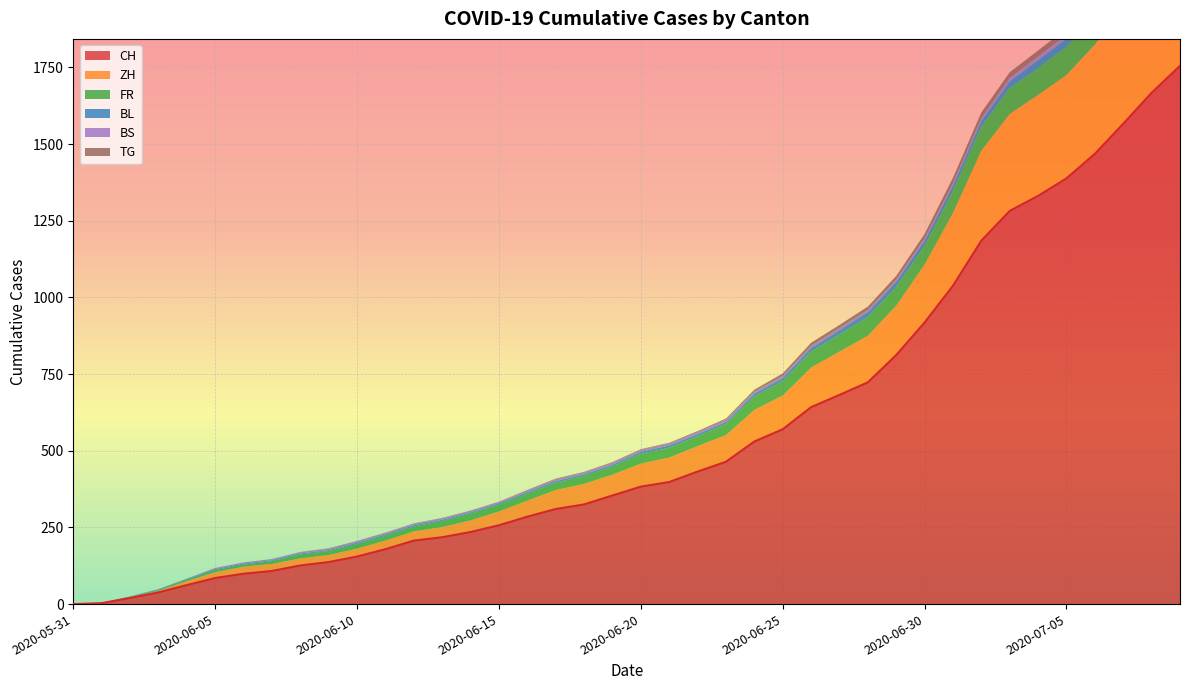

List the labels in order of BS value, smallest first.

2020-05-31, 2020-06-01, 2020-06-02, 2020-06-03, 2020-06-04, 2020-06-05, 2020-06-06, 2020-06-07, 2020-06-08, 2020-06-09, 2020-06-10, 2020-06-11, 2020-06-12, 2020-06-13, 2020-06-14, 2020-06-15, 2020-06-16, 2020-06-17, 2020-06-18, 2020-06-19, 2020-06-20, 2020-06-21, 2020-06-22, 2020-06-23, 2020-06-24, 2020-06-25, 2020-06-26, 2020-06-27, 2020-06-28, 2020-06-29, 2020-06-30, 2020-07-01, 2020-07-02, 2020-07-03, 2020-07-04, 2020-07-05, 2020-07-06, 2020-07-07, 2020-07-08, 2020-07-09